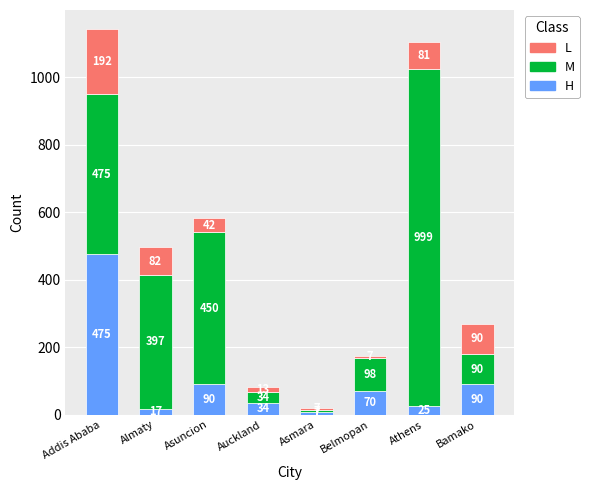

What is the sum of the H values at Addis Ababa and Asmara?

482